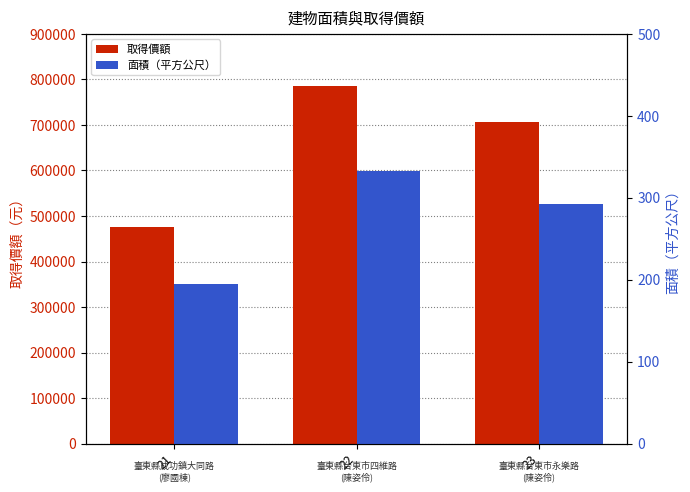

True or false: 面積（平方公尺） has a value of 194.9 at 21.

True